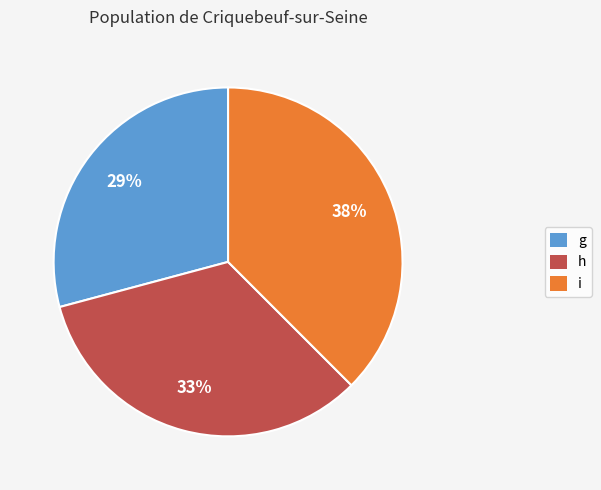

Is there a majority slice in this chart?

No